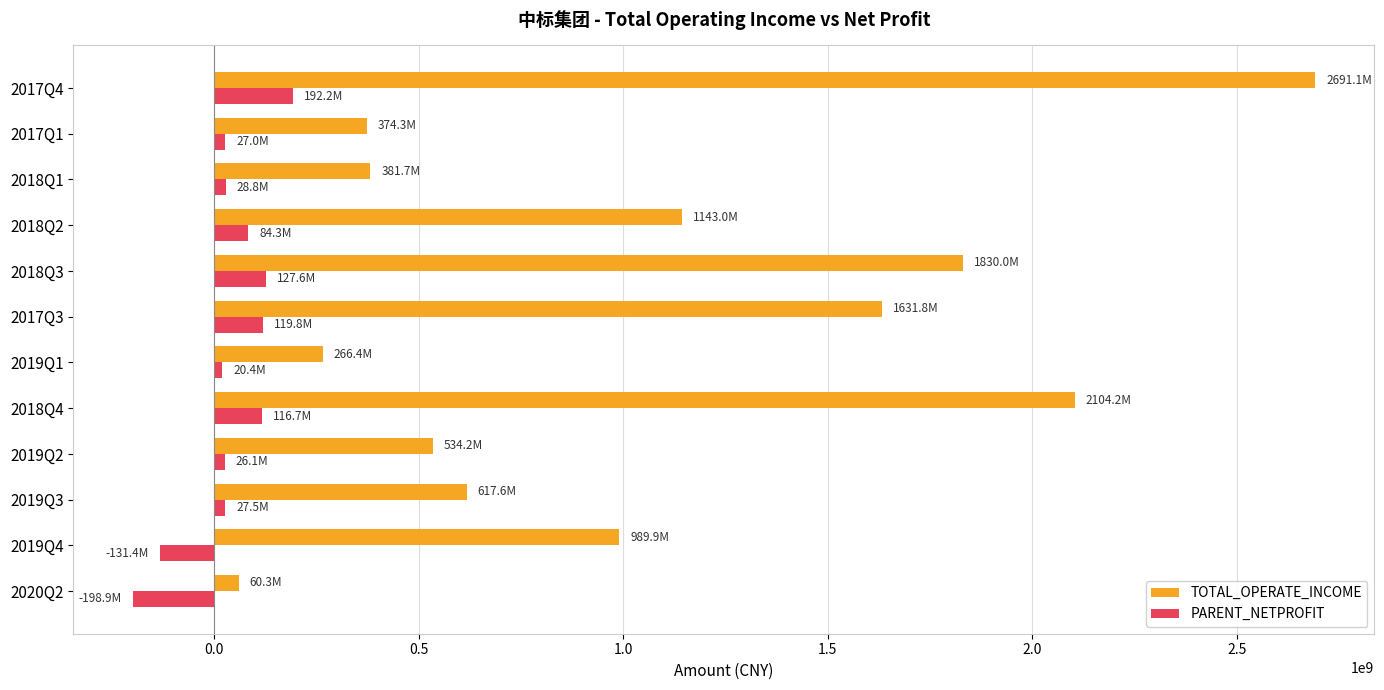

What is the difference between the maximum and minimum values in the TOTAL_OPERATE_INCOME series?

2630860222.2